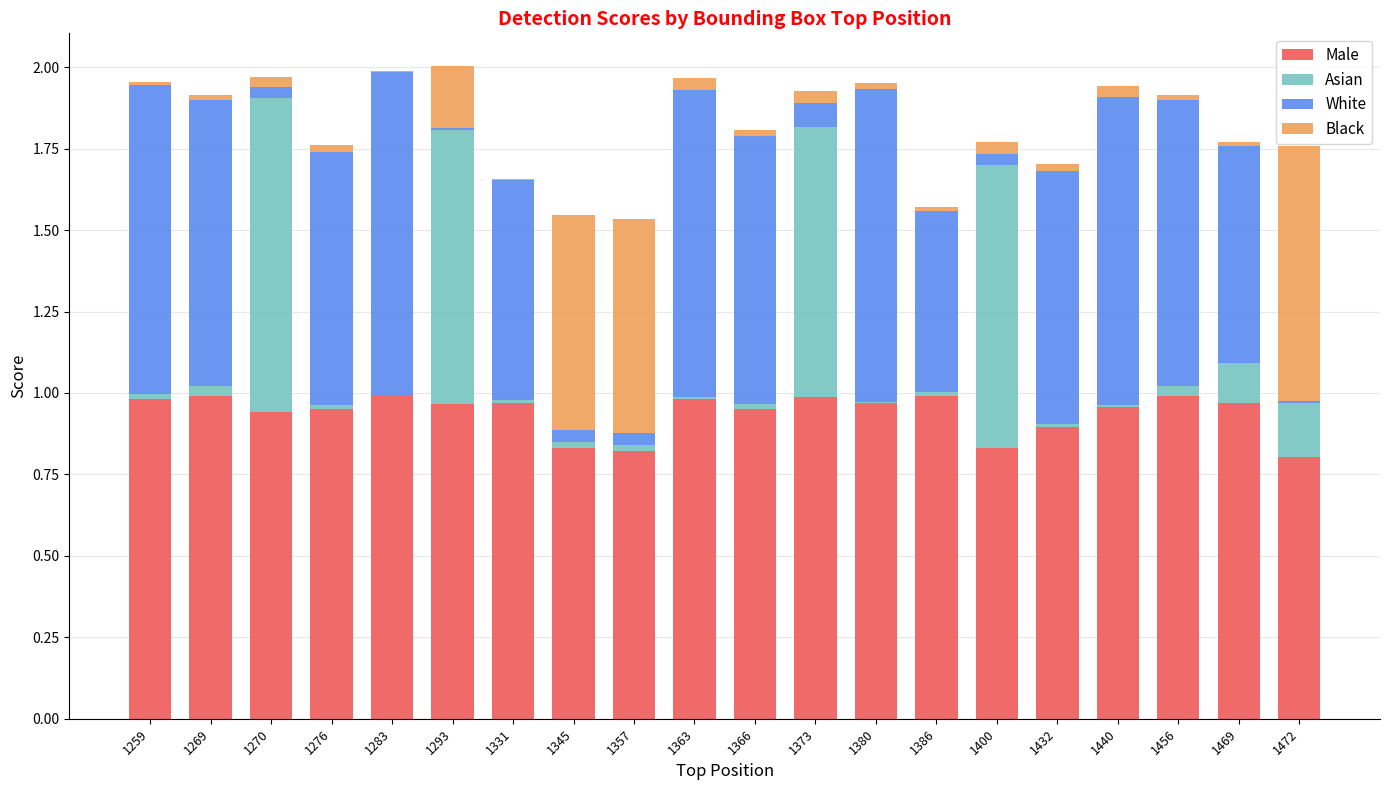

The Male series shows 0.8 at 1472. True or false?

True